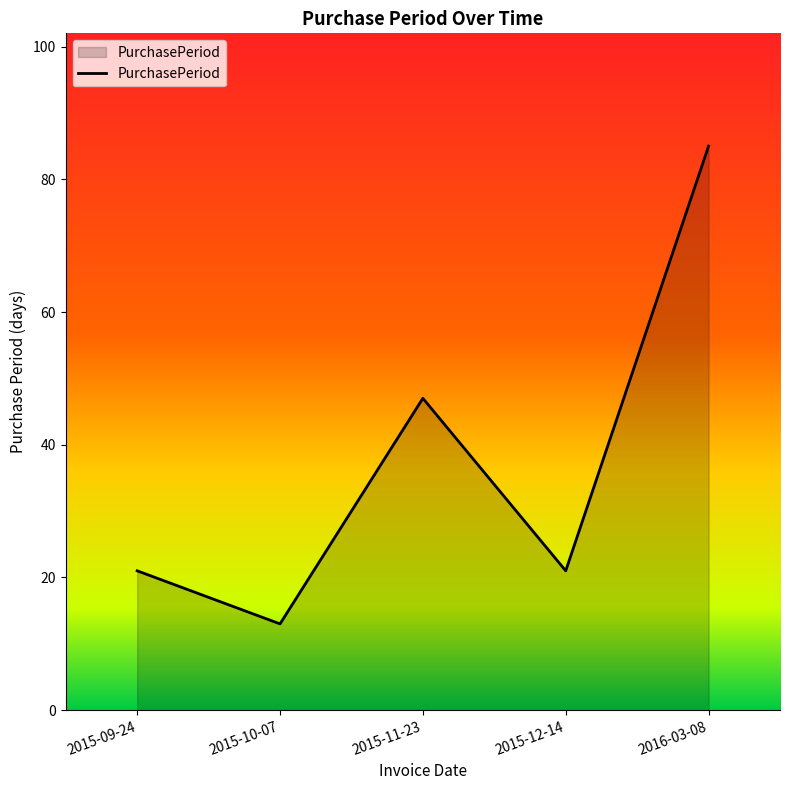

What is the difference between the second highest and minimum values?

34